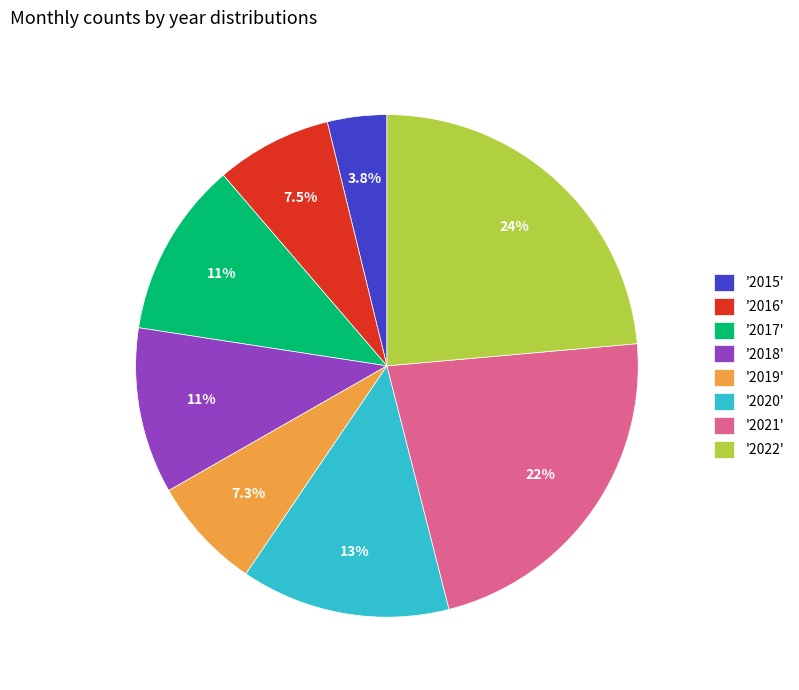

To the nearest percent, what is the difference between the largest and smallest slice percentages?

20%